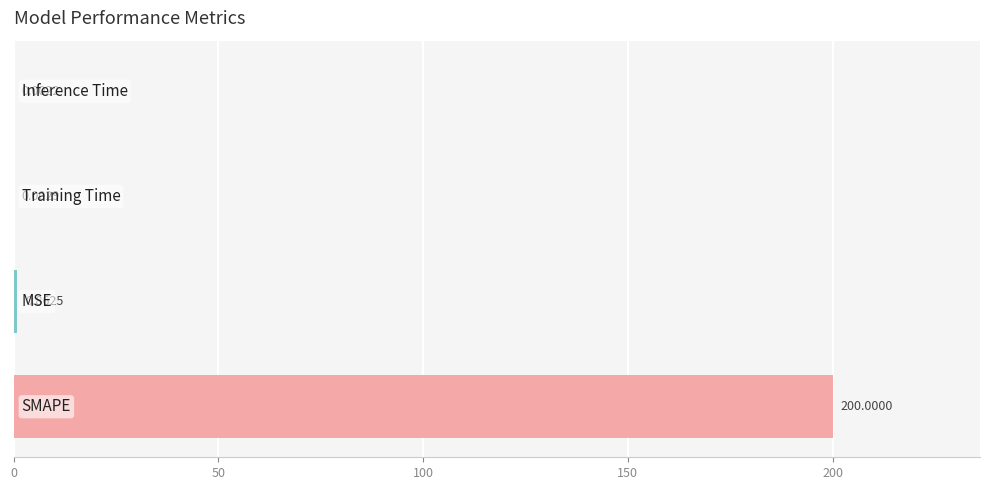

What is the sum of all values?

200.9